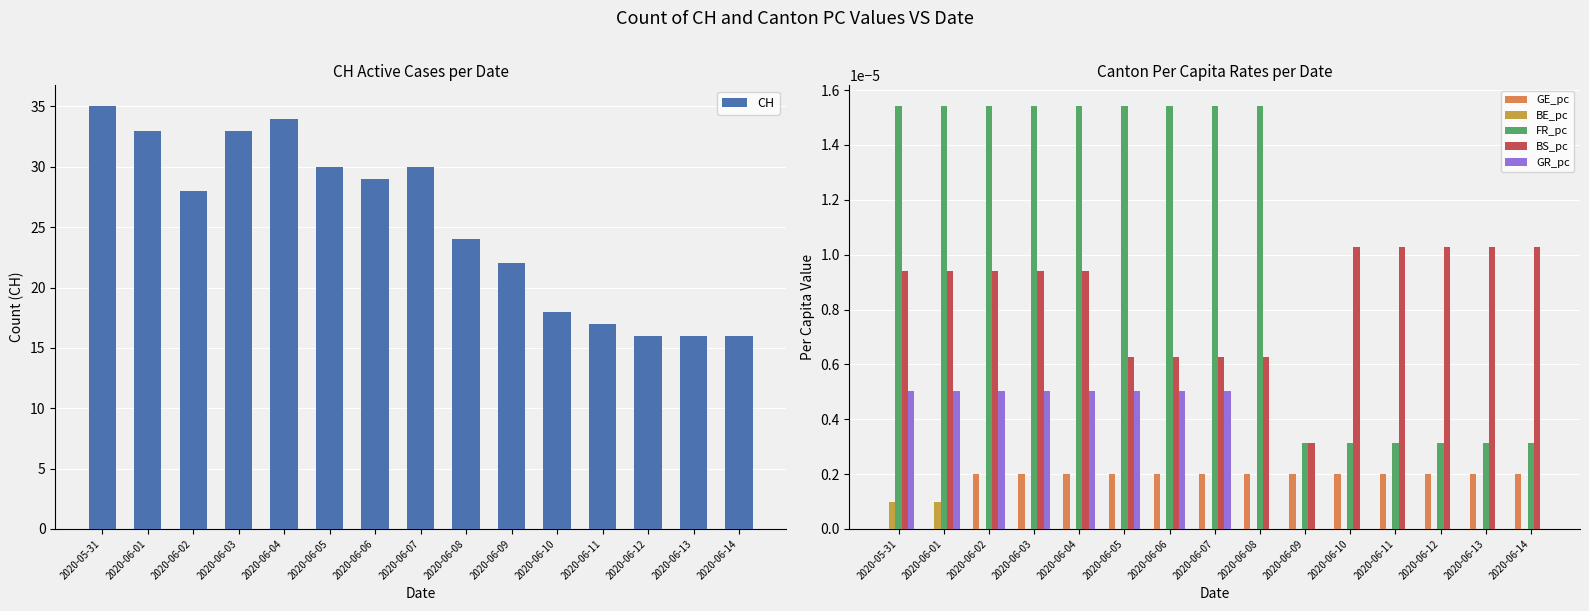

How many distinct data groups are displayed?

6